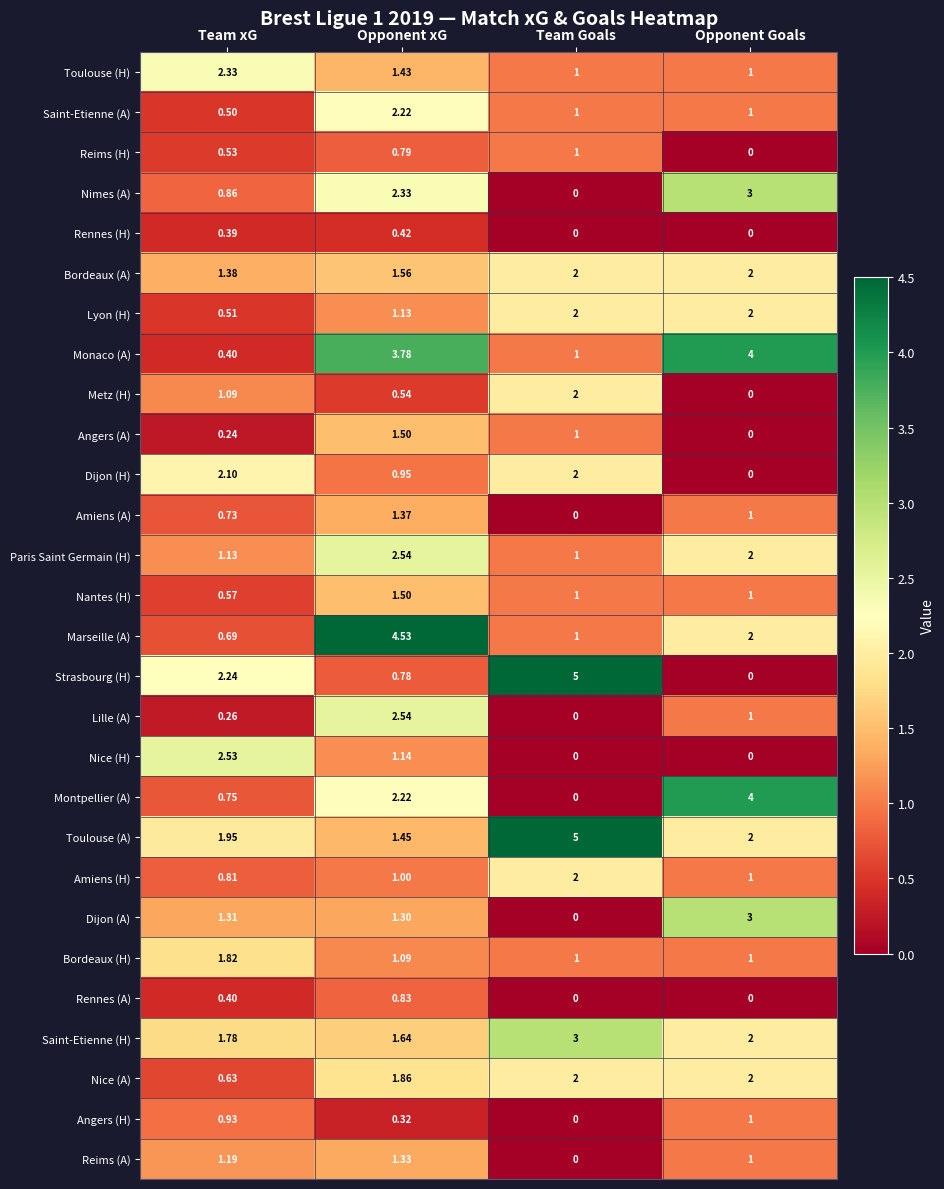

Which series has the largest total across all categories?

Toulouse (A)